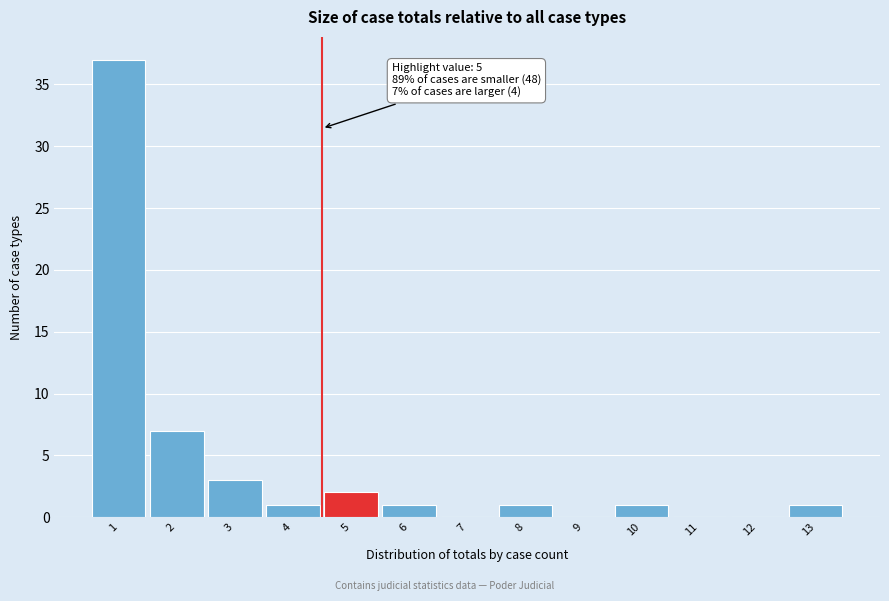

Reading left to right, extract all data points from this chart.

1=37	2=7	3=3	4=1	5=2	6=1	7=0	8=1	9=0	10=1	11=0	12=0	13=1